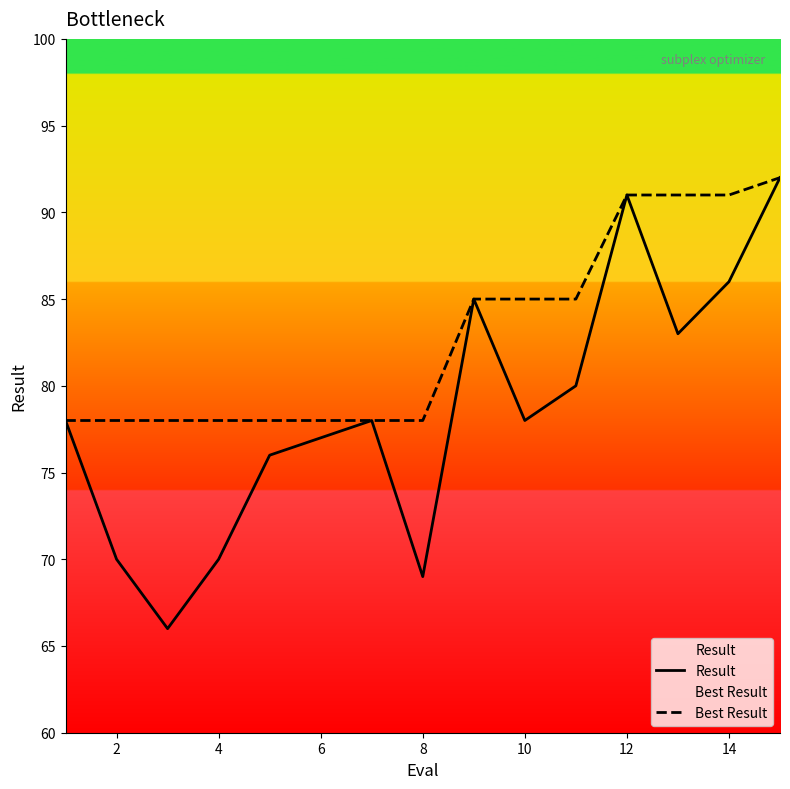

What is the difference between the second highest and second lowest values in the Result series?

22